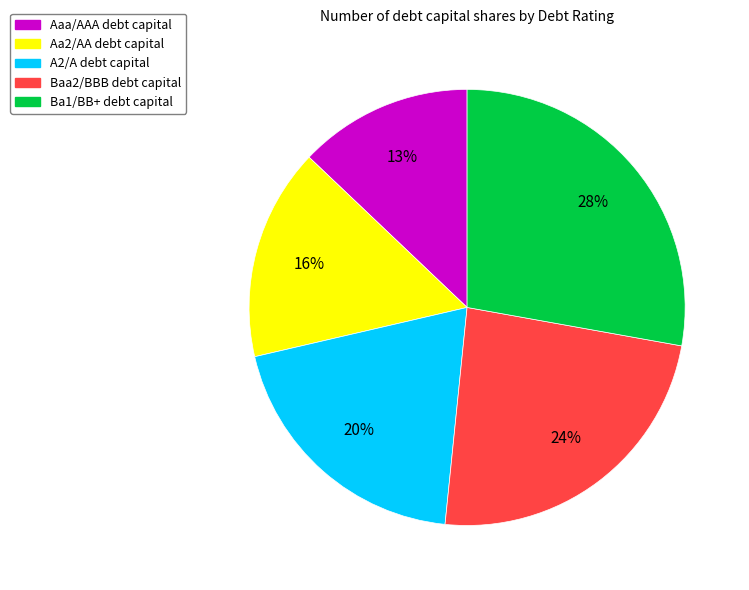

Does Ba1/BB+ account for over 50% of the chart?

No